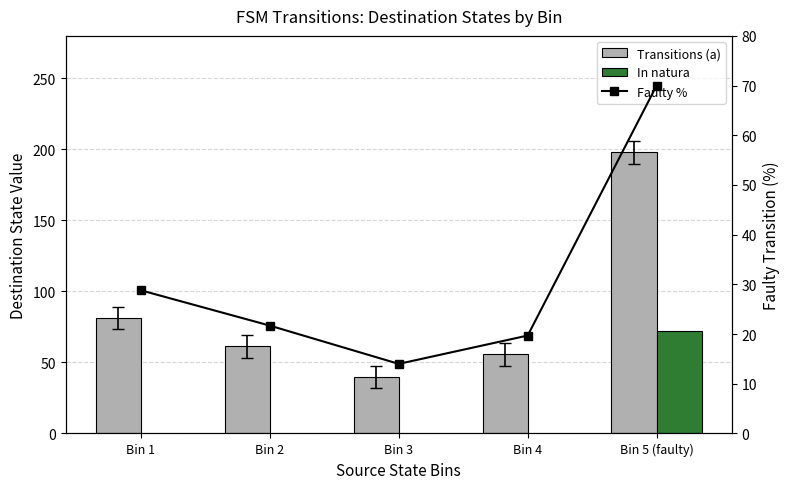

What is the highest value of the Faulty % series?

70.0